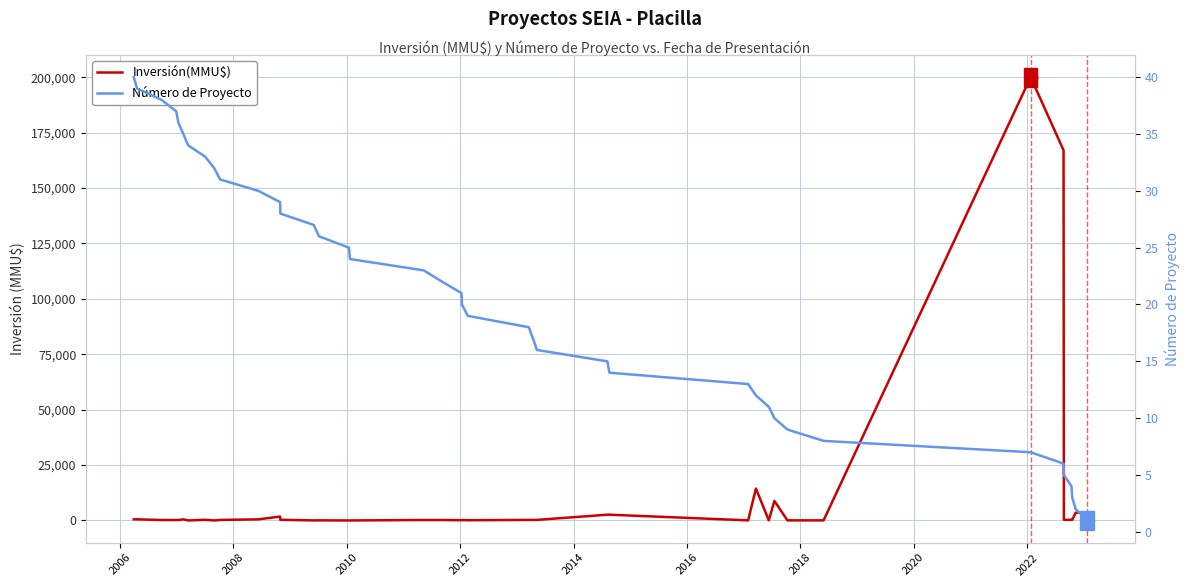

Does the chart display data point markers on the line(s)?

No